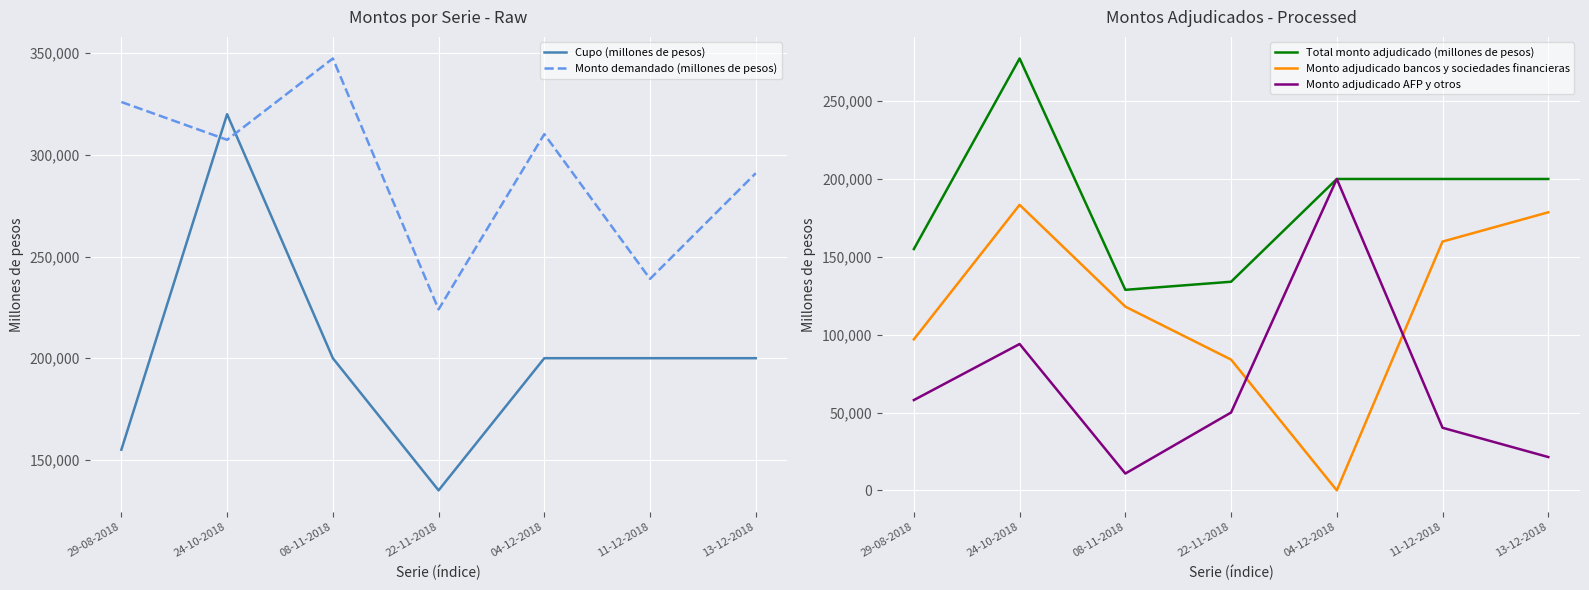

At which category is the sum across all series the highest?

24-10-2018